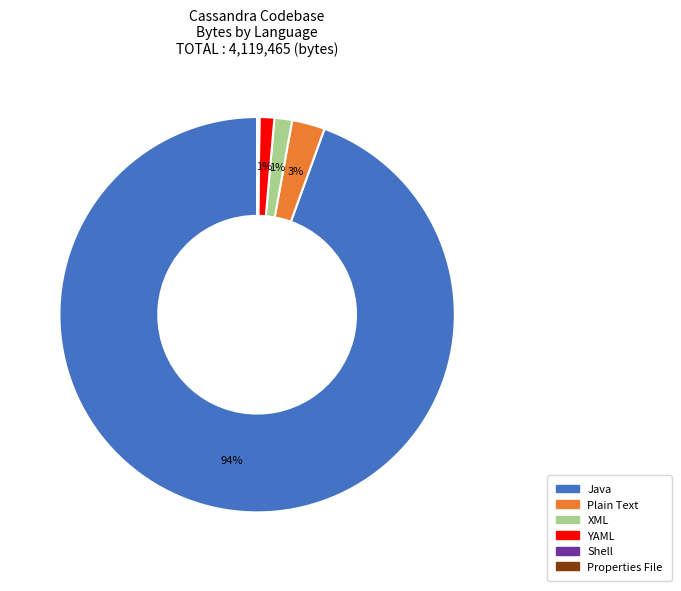

To the nearest percent, what percentage of the pie is YAML?

1%